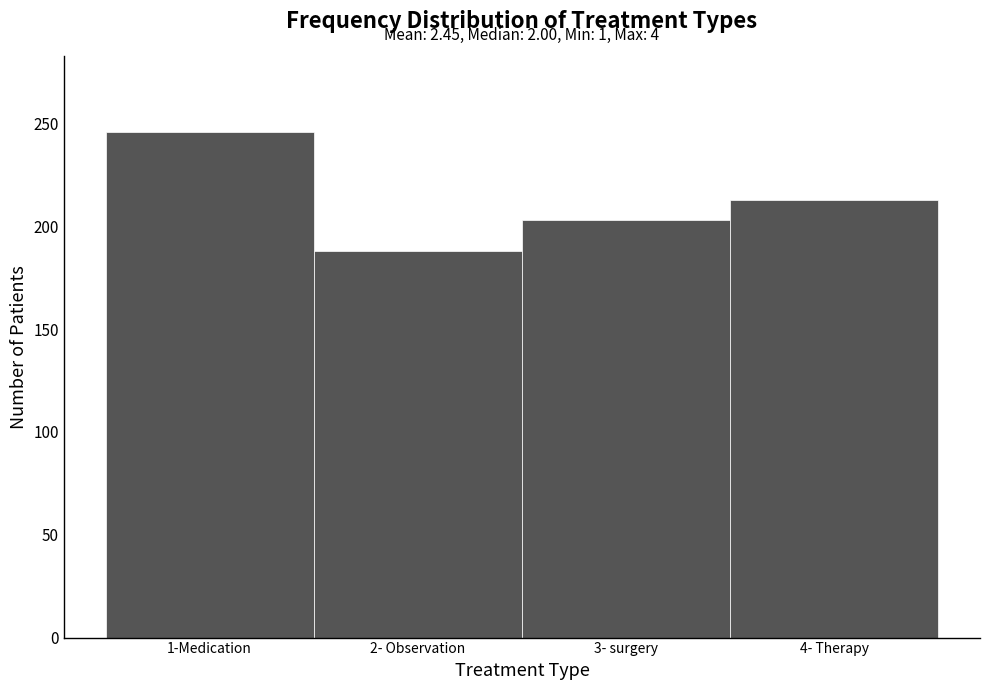

Reading left to right, transcribe all the data shown in this chart.

1-Medication=246	2- Observation=188	3- surgery=203	4- Therapy=213